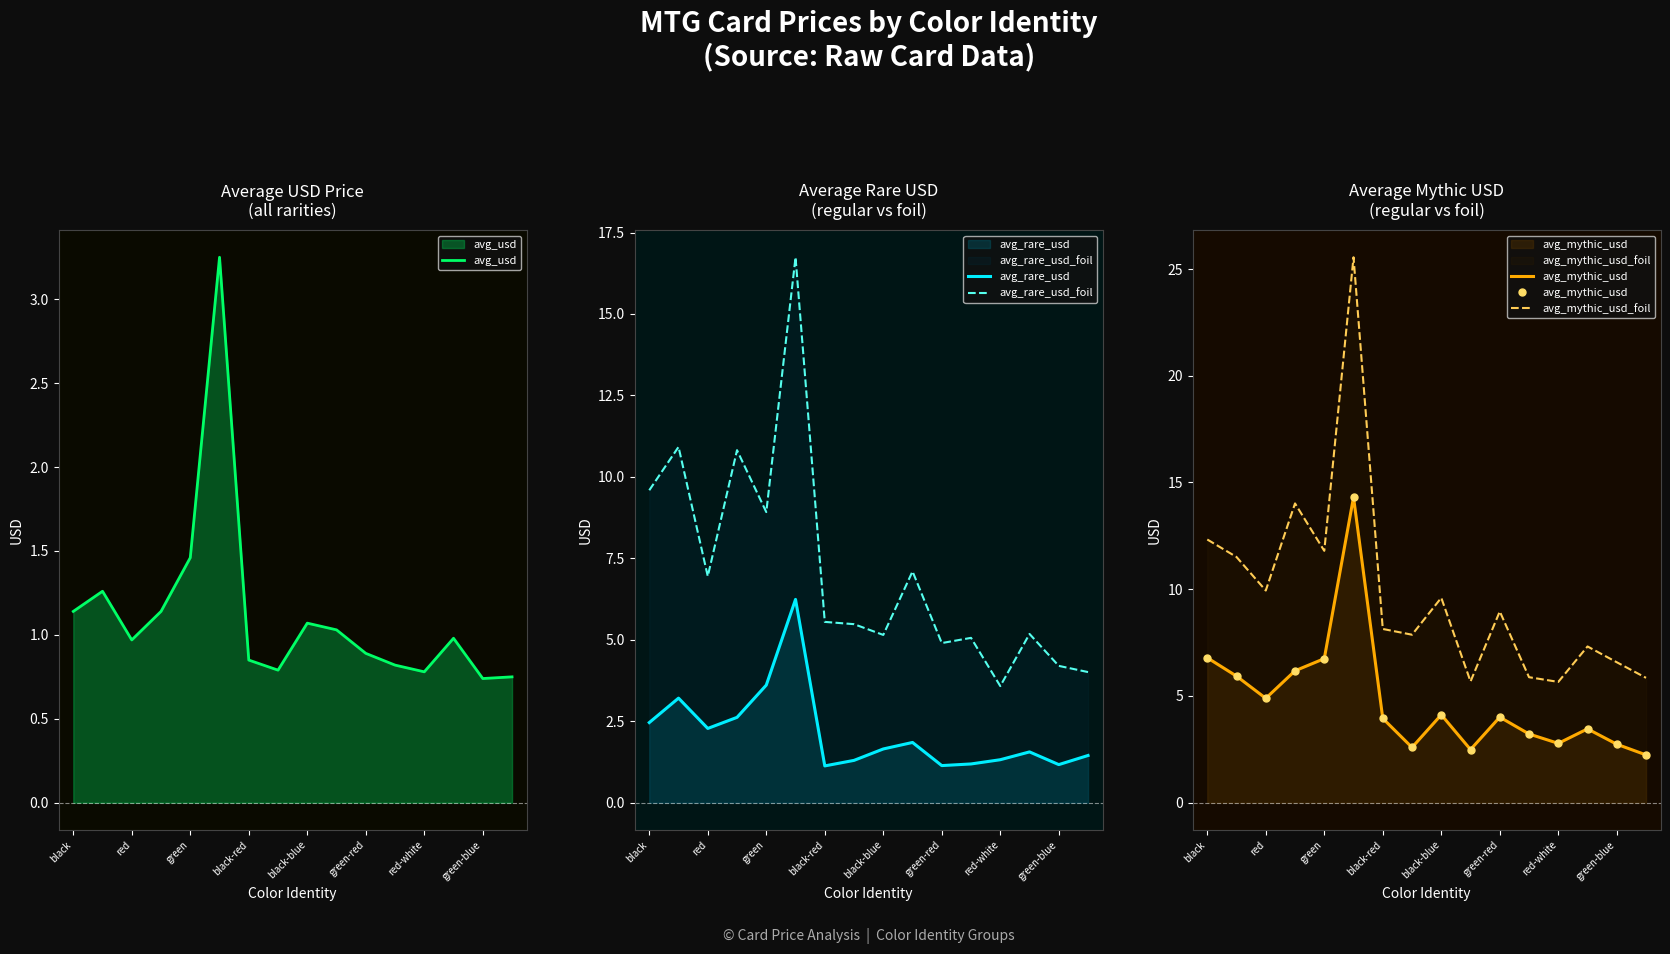

Which series has the largest total across all categories?

avg_mythic_usd_foil